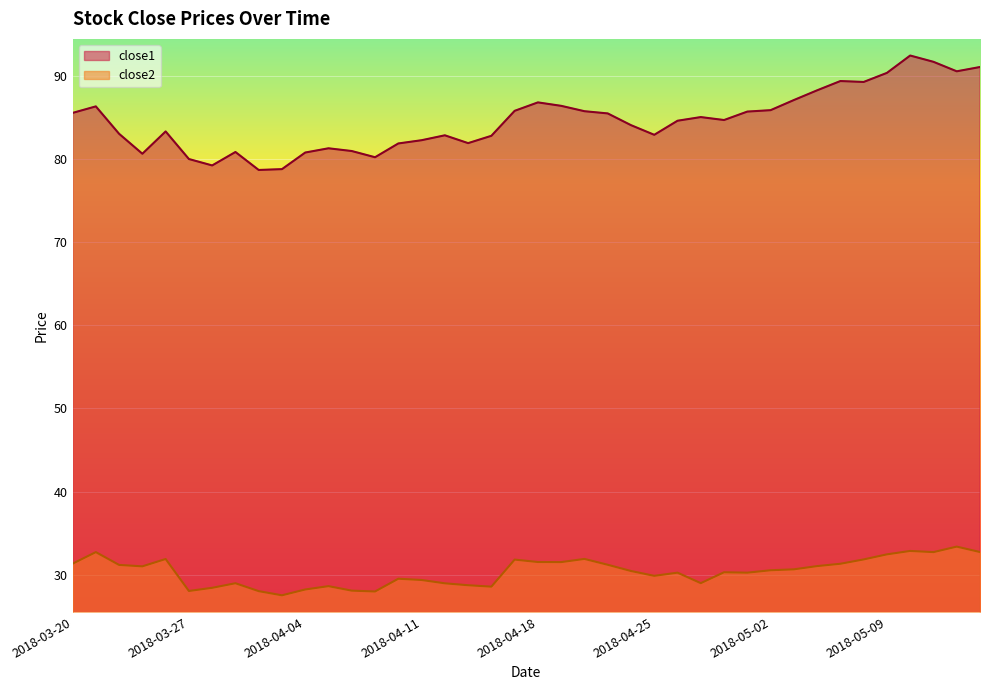

What is the value of the close1 point at the 25th from the left?

84.0